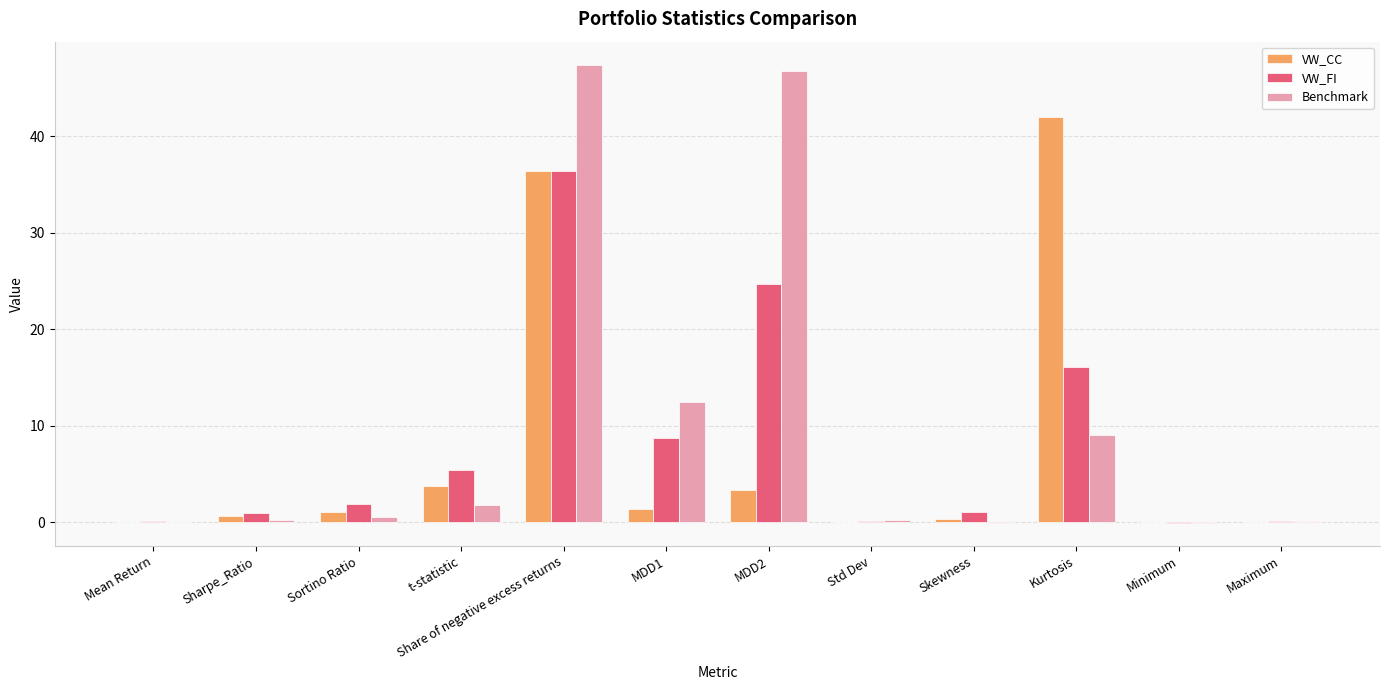

How many categories are shown in the chart?

12